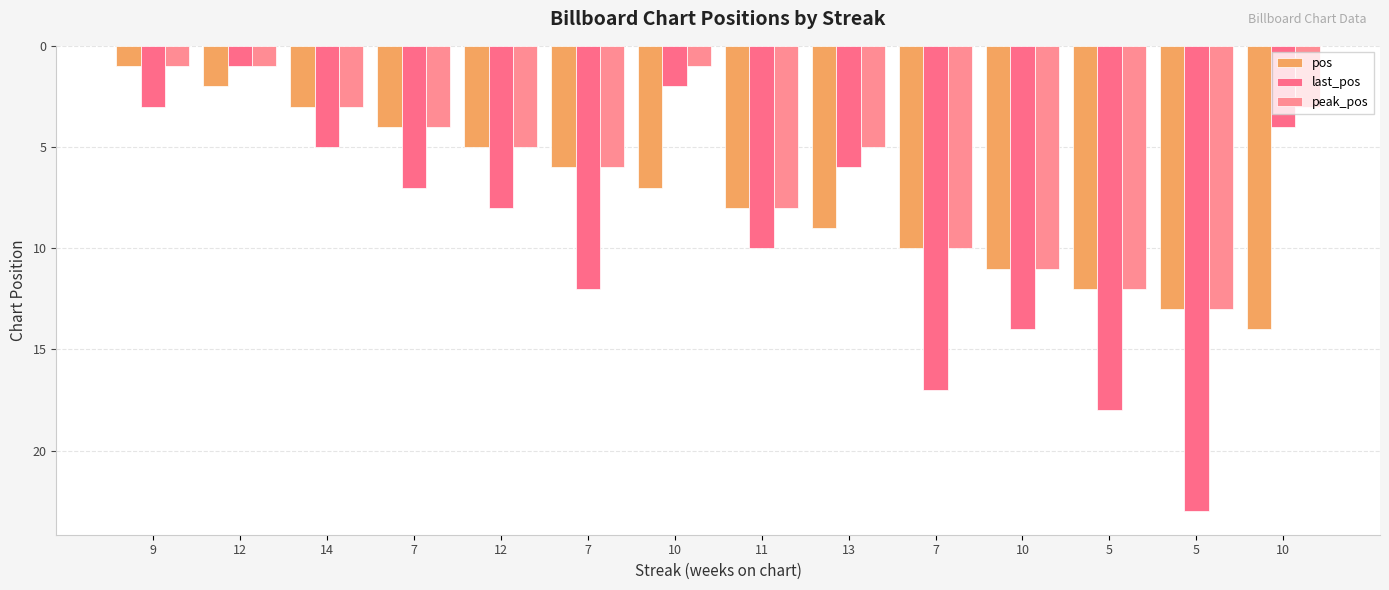

How many series are shown in this chart?

3